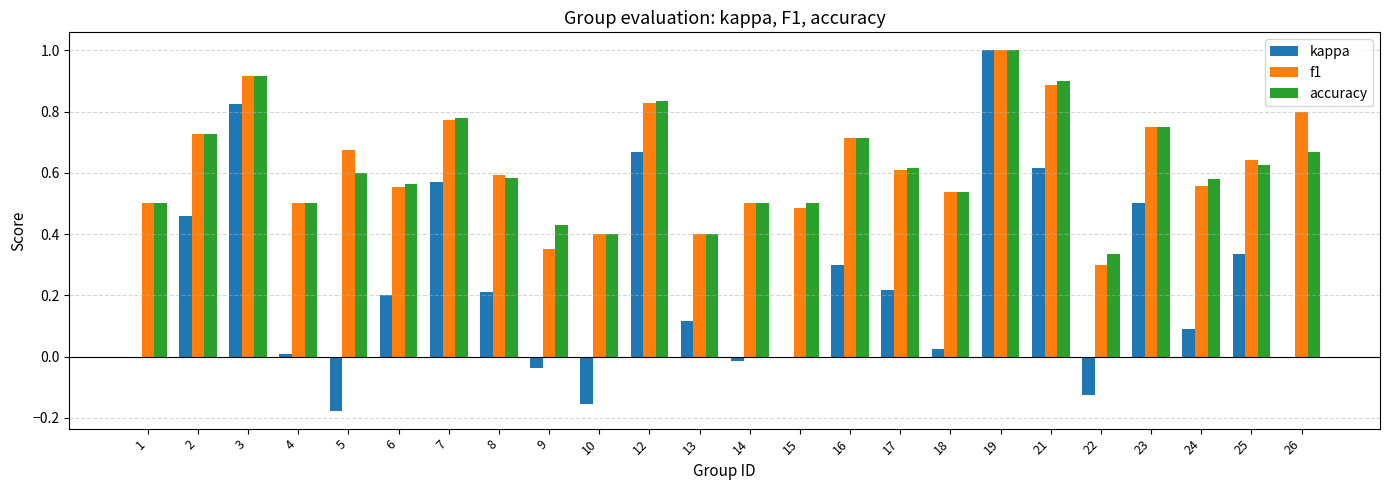

Which series changed the most between 7 and 18?

kappa